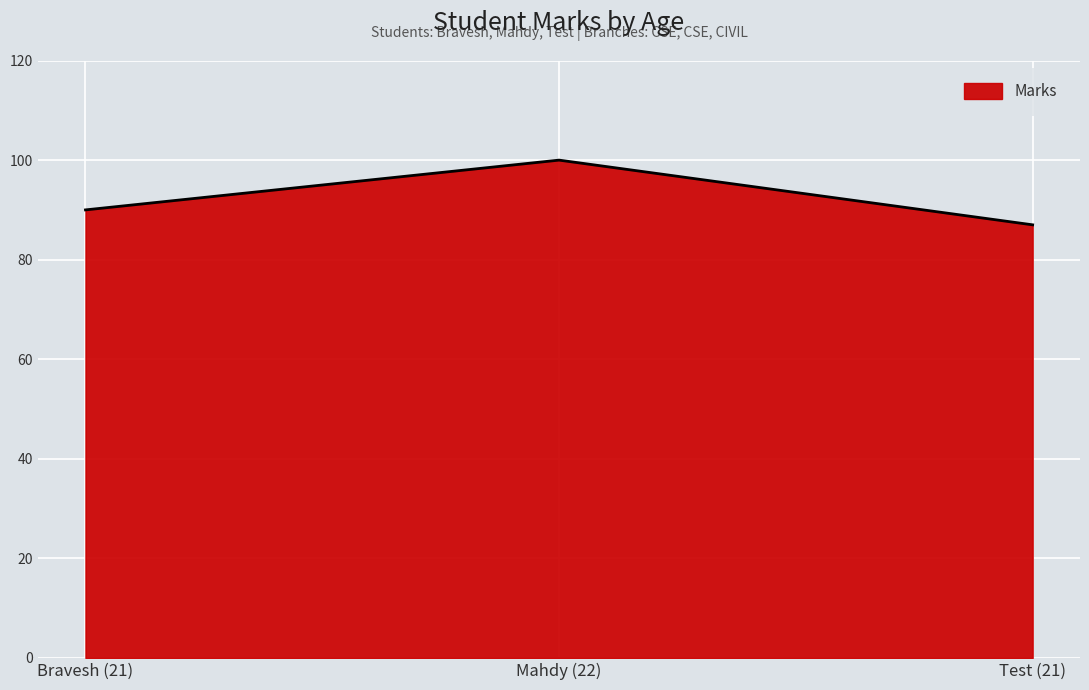

Count the values in the range 87 to 100.

3